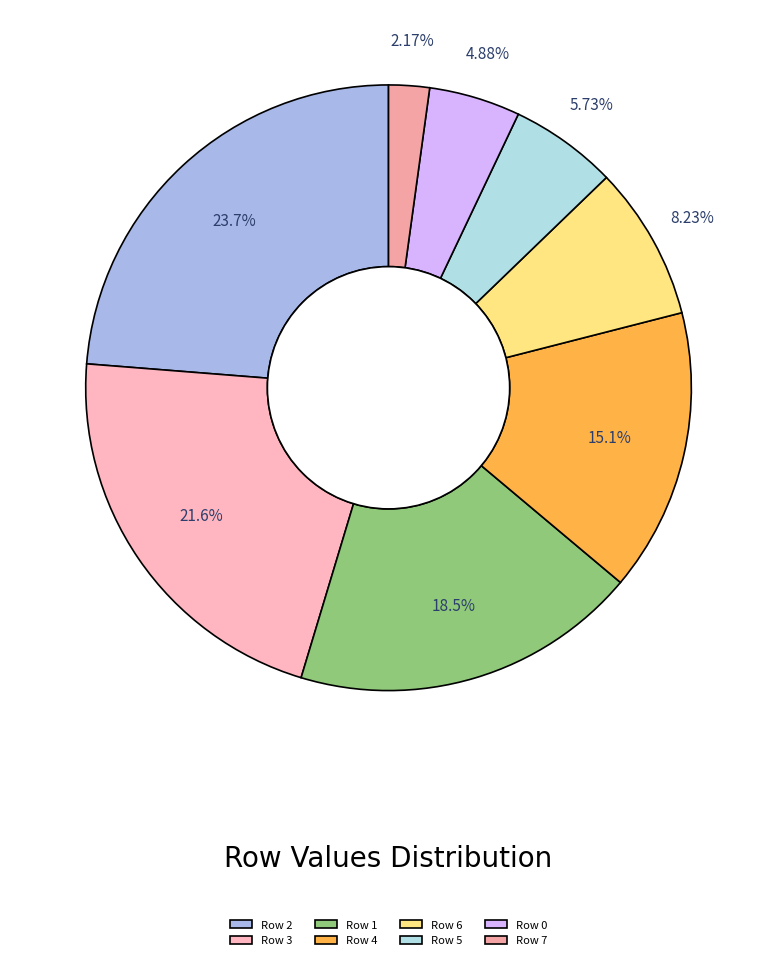

The Row 6 slice represents 8% of the pie. True or false?

True